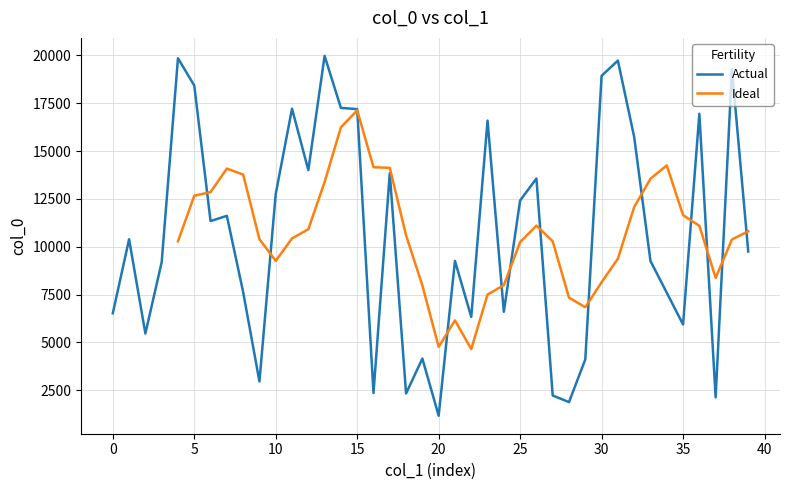

What is the maximum value for Actual?

19972